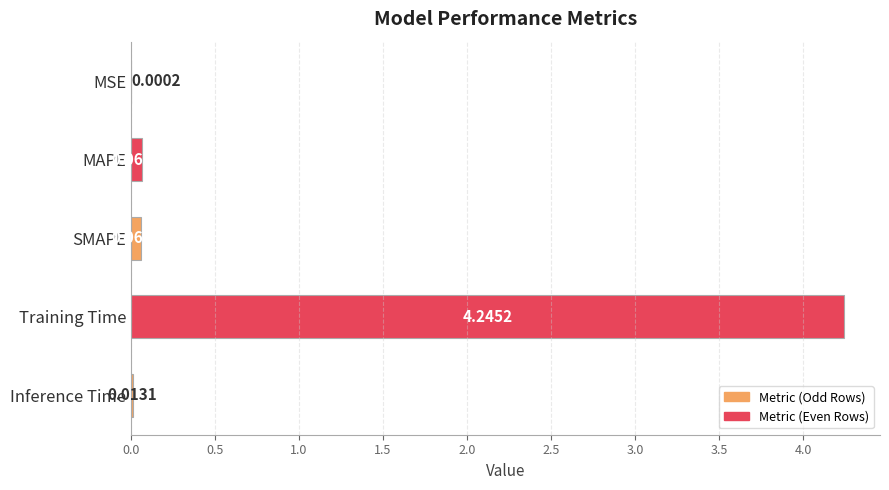

Which label corresponds to the largest value in the chart?

Training Time